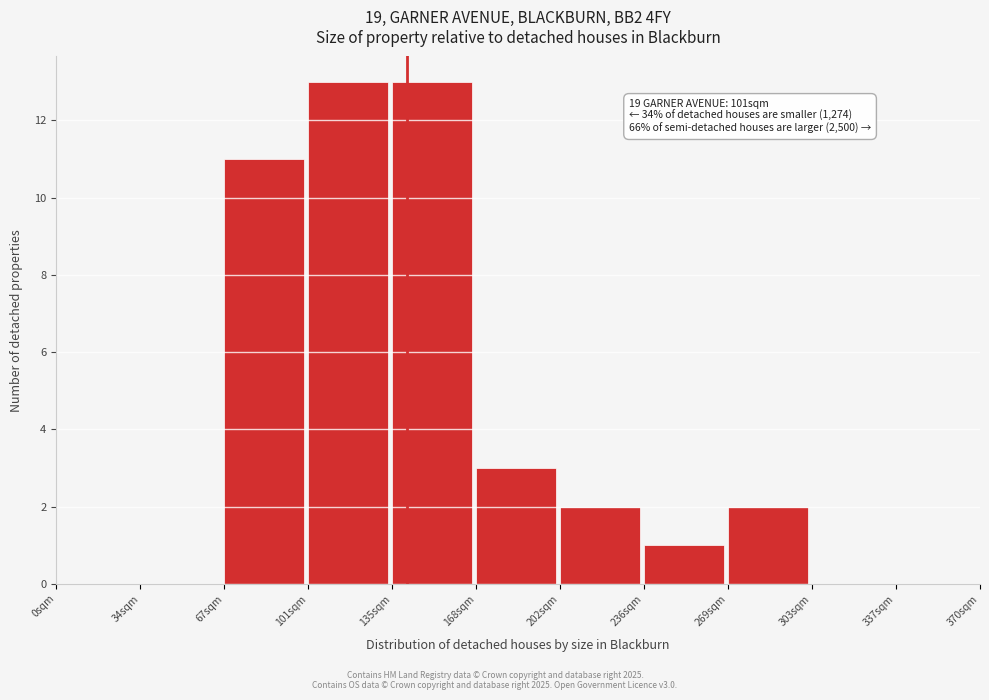

Reading left to right, what are all the values shown in this chart?

0sqm=0	34sqm=0	67sqm=11	101sqm=13	135sqm=13	168sqm=3	202sqm=2	236sqm=1	269sqm=2	303sqm=0	337sqm=0